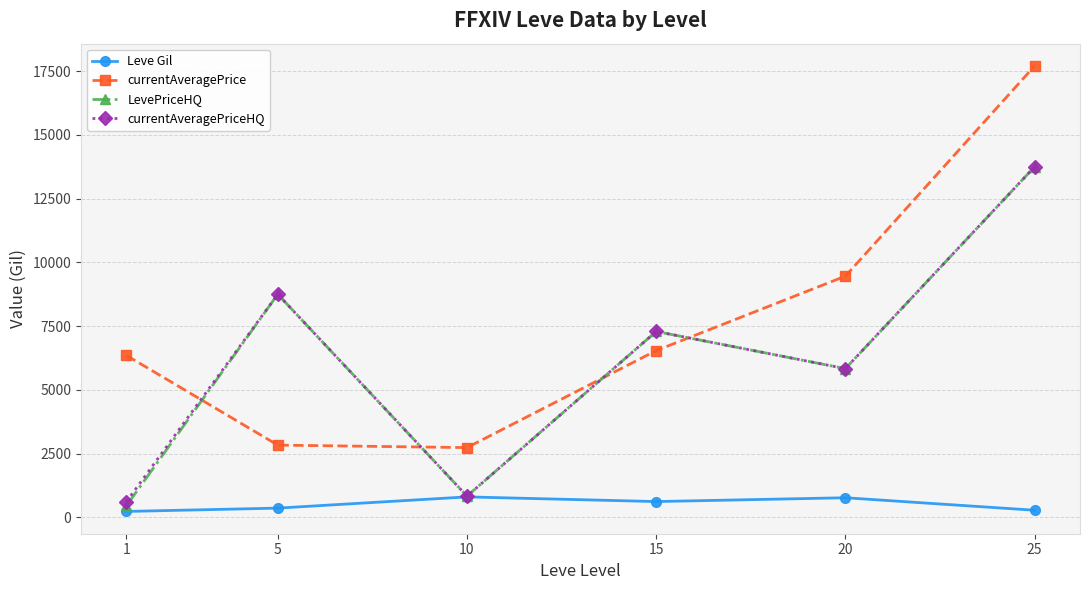

True or false: LevePriceHQ has more than 1 interior local peaks.

True